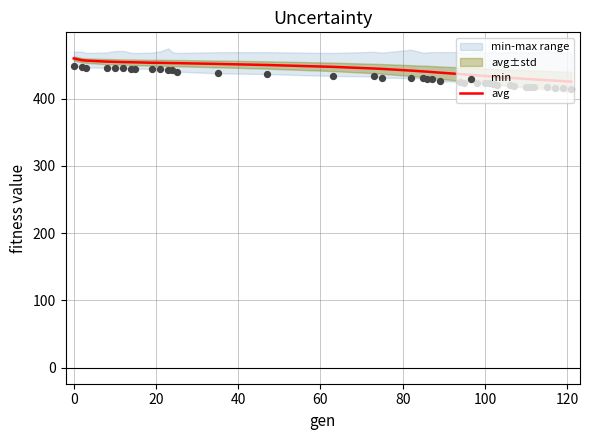

Which series has the largest Y range (max minus min)?

avg